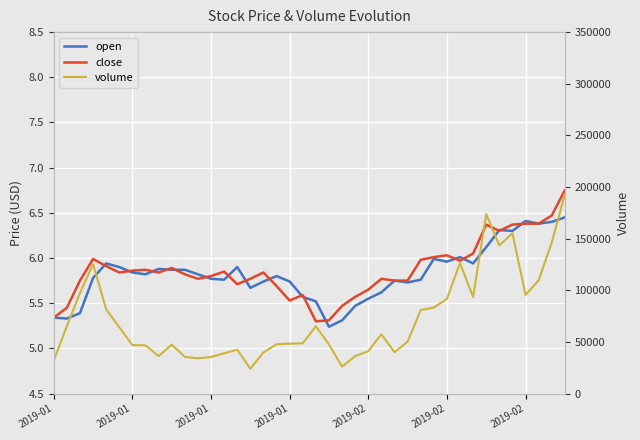

What is the difference between the maximum and second lowest values in the volume series?

166906.0